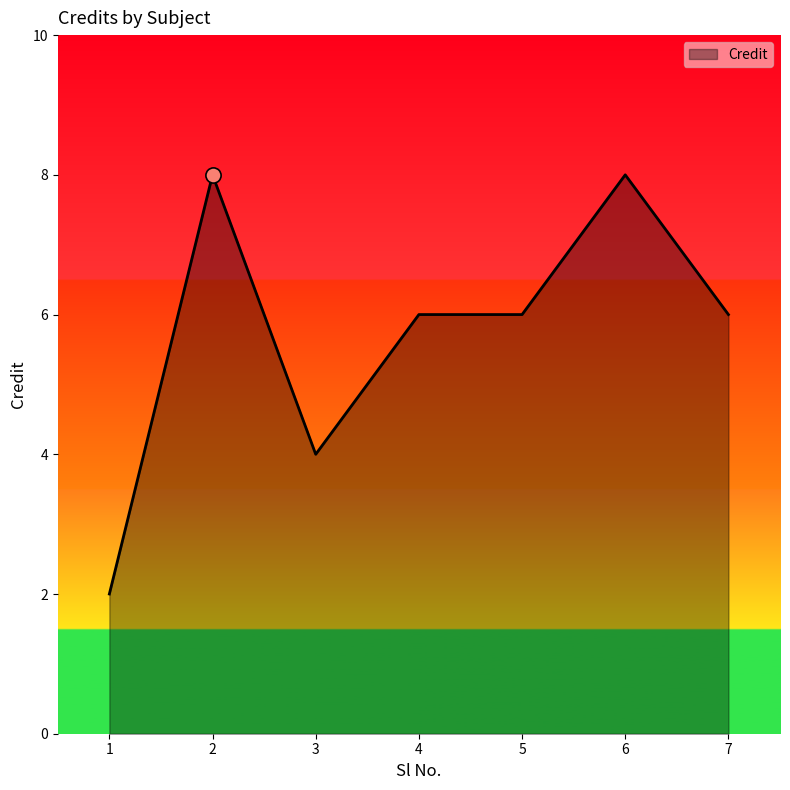

What is the change in value from 1 to 5?

+4